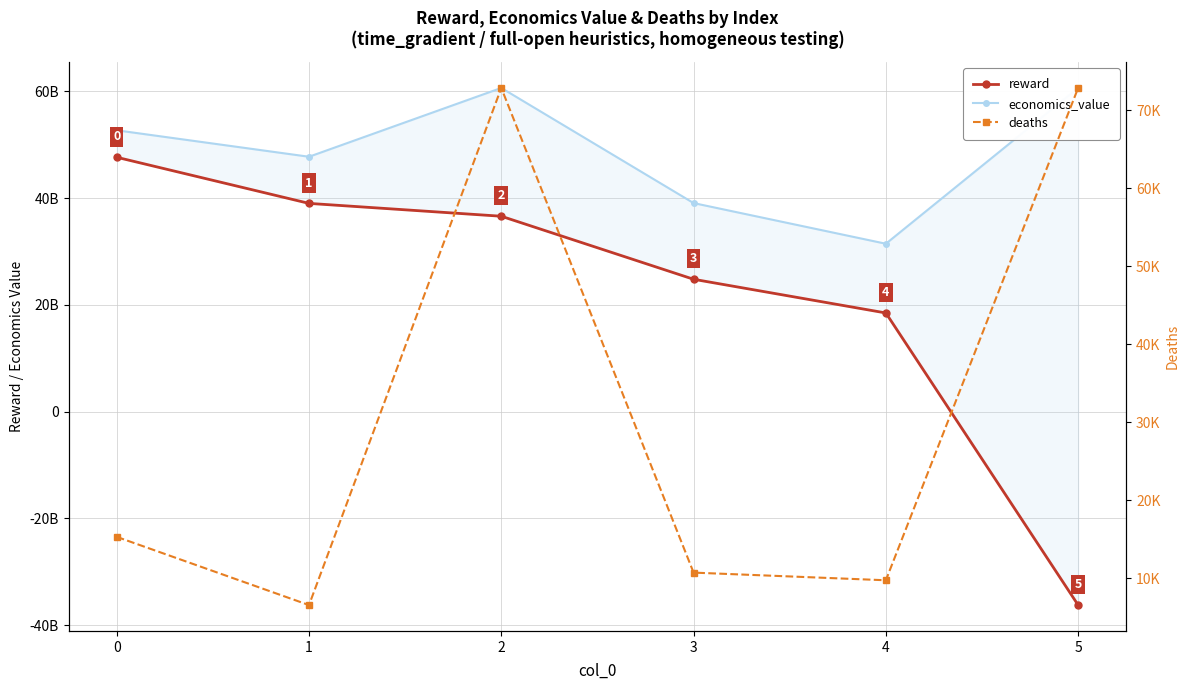

The value of reward at 1 is 8713860025.9. True or false?

False